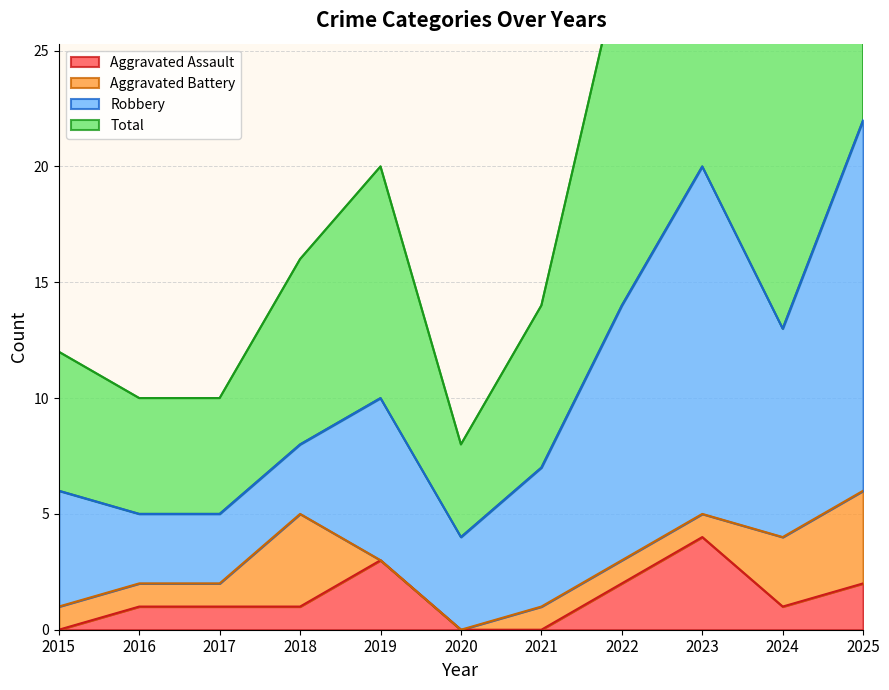

At which label does Total first exceed 16?

2019